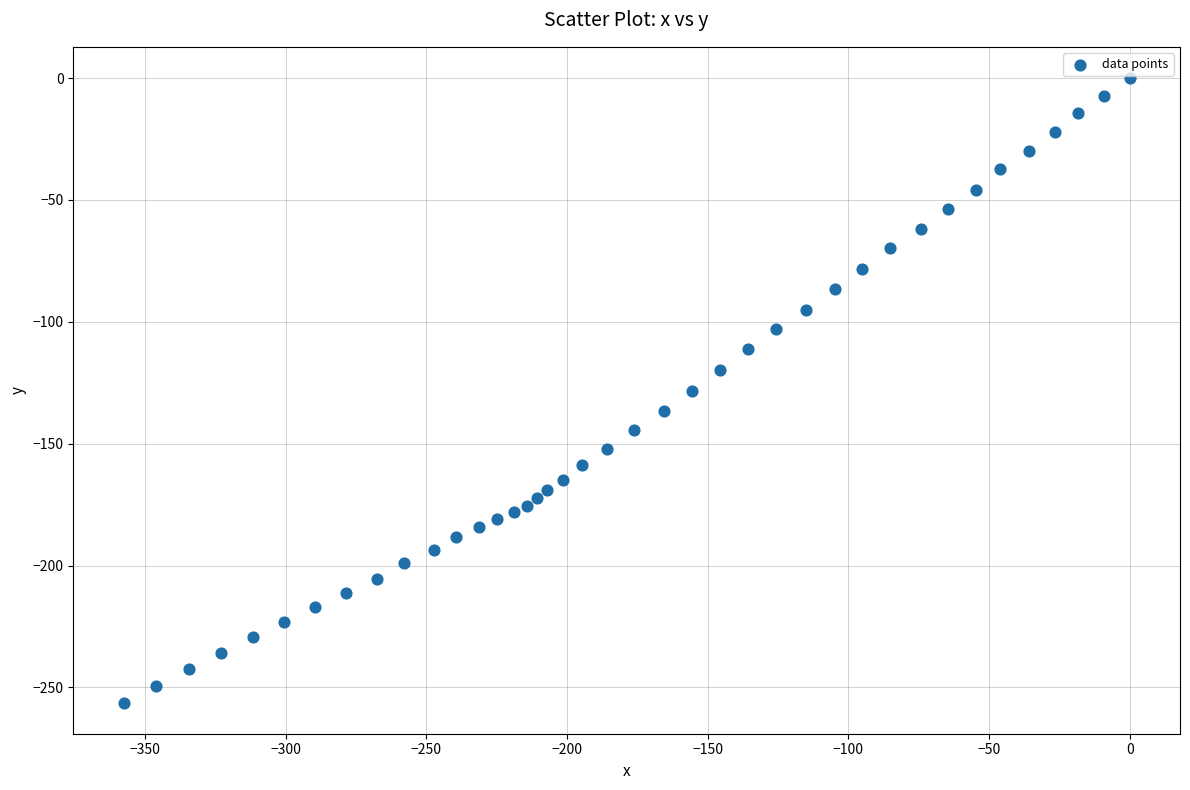

What is the range of Y values (max minus min)?

256.2